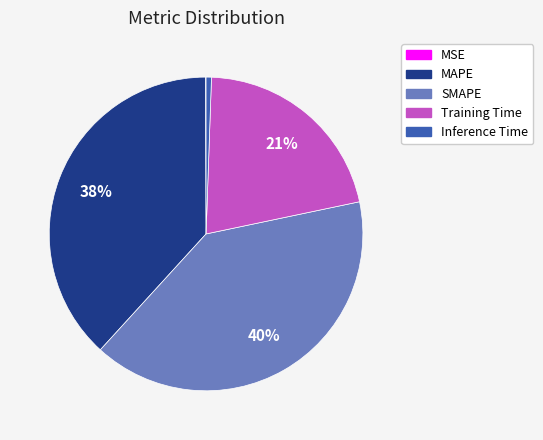

Combined, do MAPE and Training Time account for over 50%?

Yes